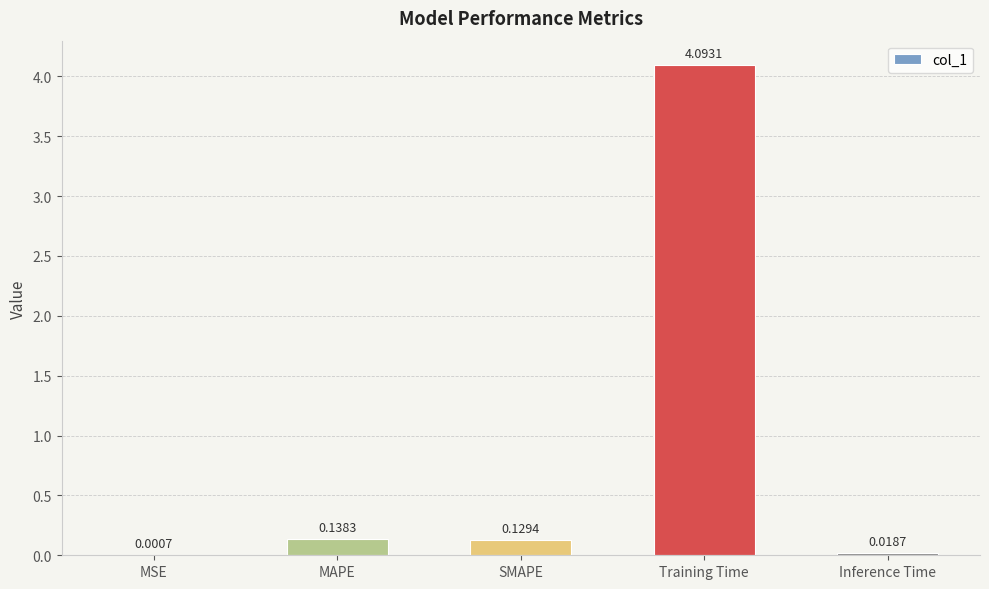

What is the sum of the values at MAPE and Training Time?

4.2